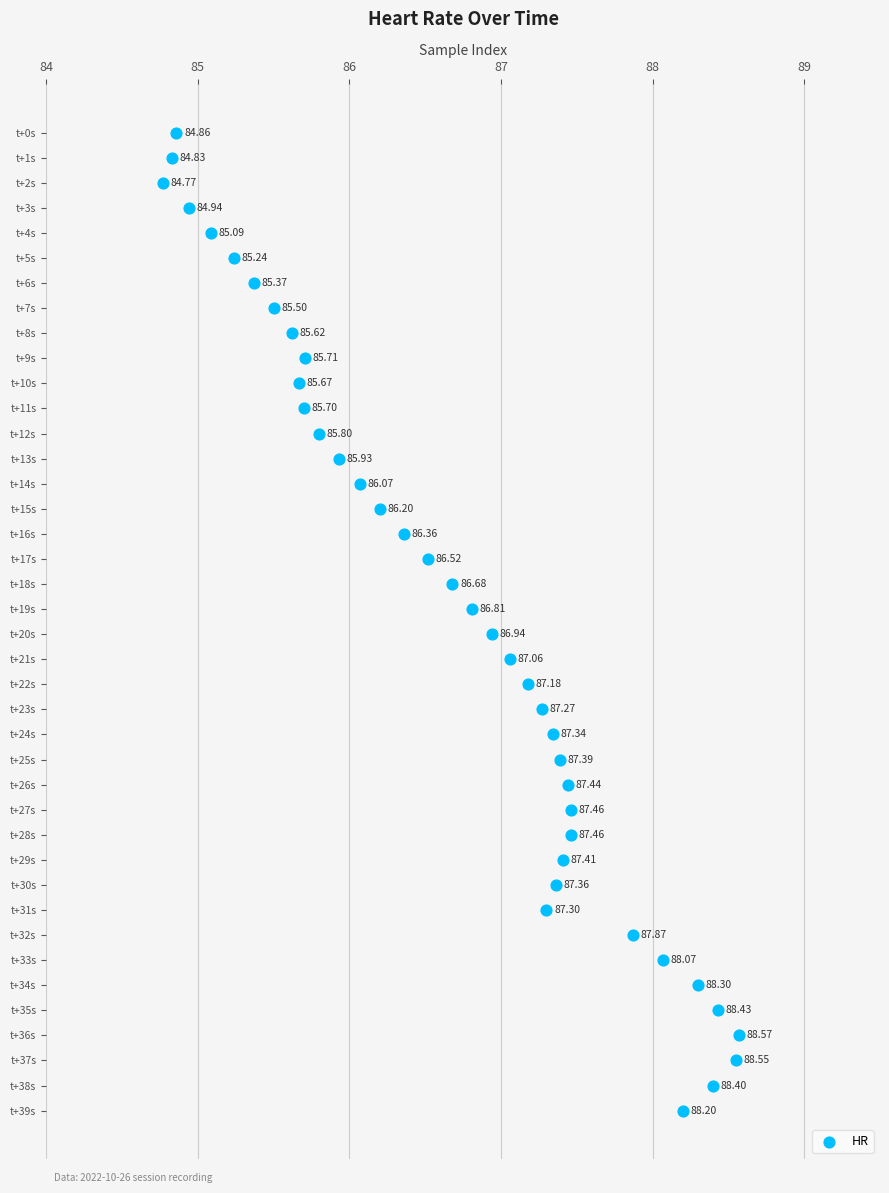

What is the range of Y values (max minus min)?

39